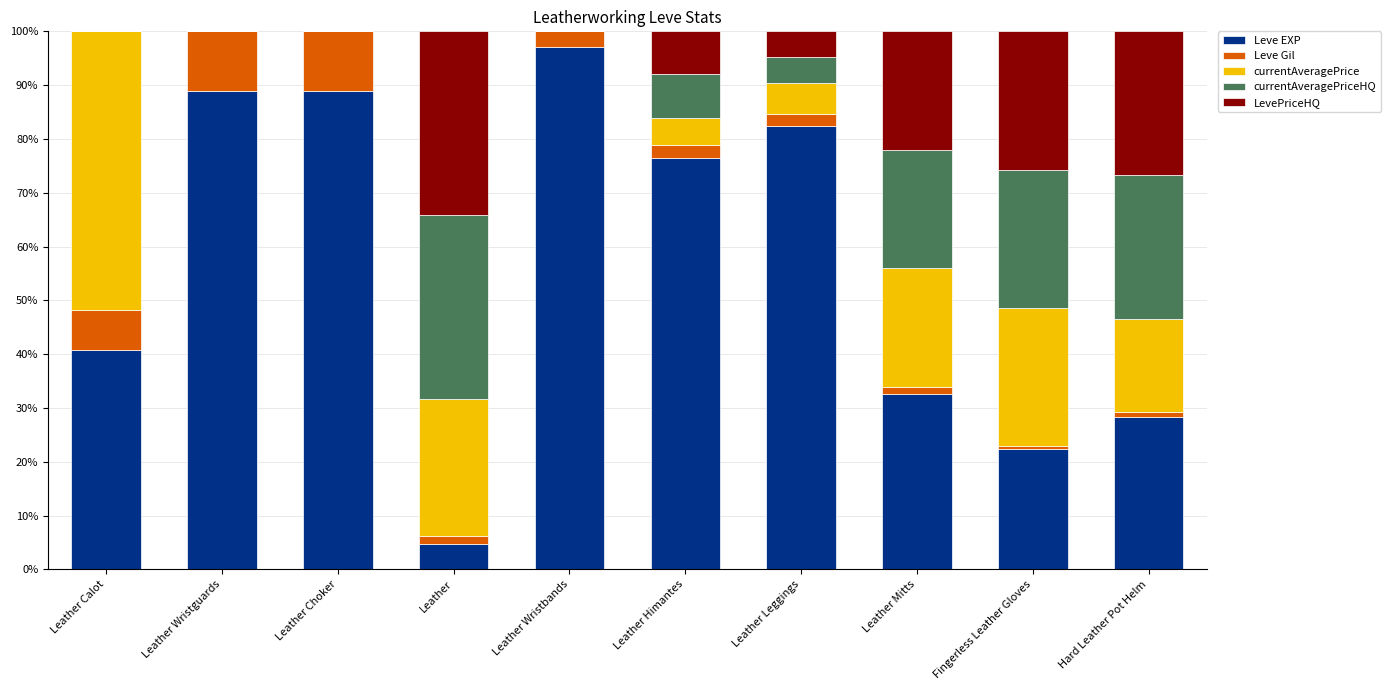

At which label is Leve EXP closest to 50?

Leather Calot